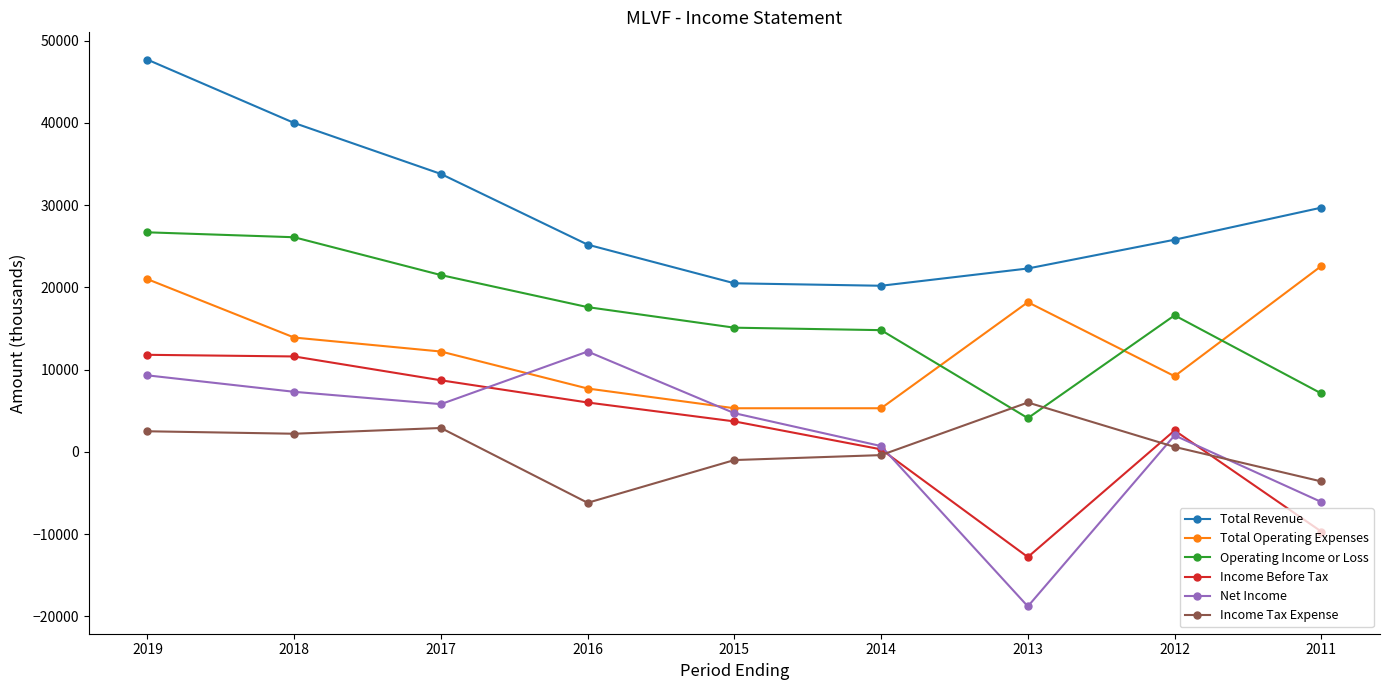

True or false: Total Revenue and Income Before Tax intersect in this chart.

False